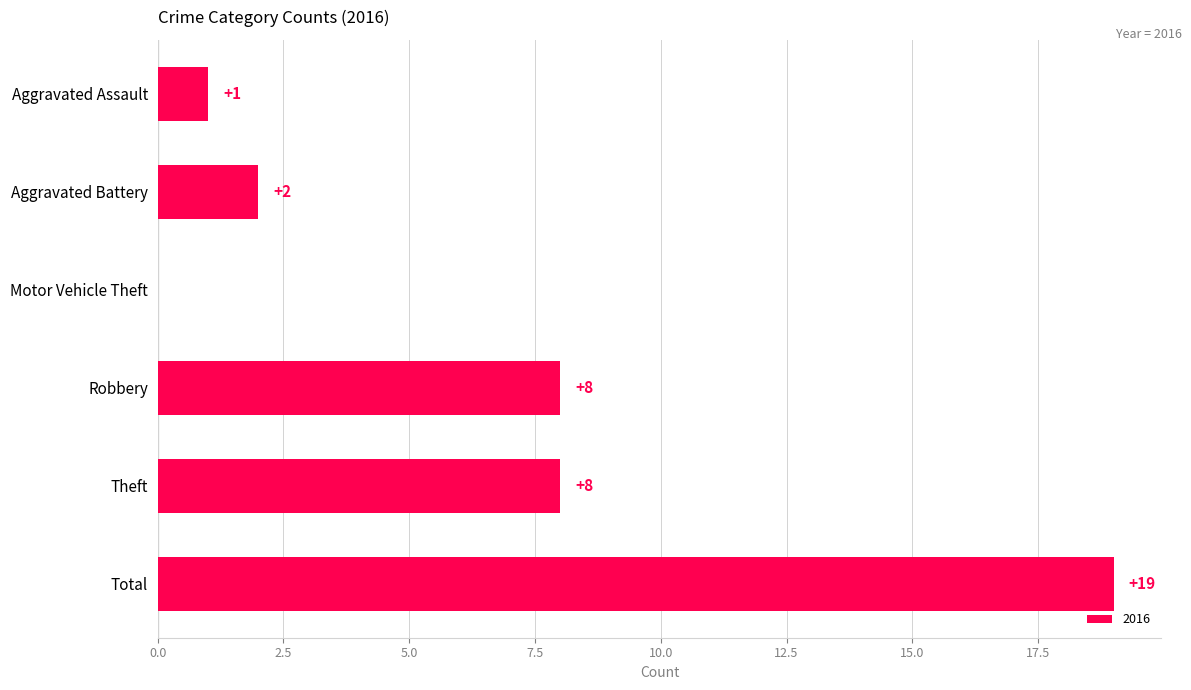

What is the sum of the values at Theft and Robbery?

16